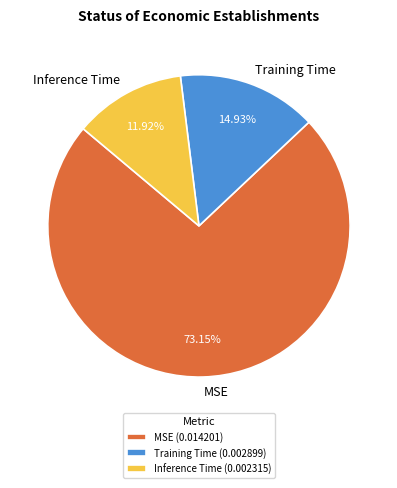

The Training Time slice represents 24% of the pie. True or false?

False